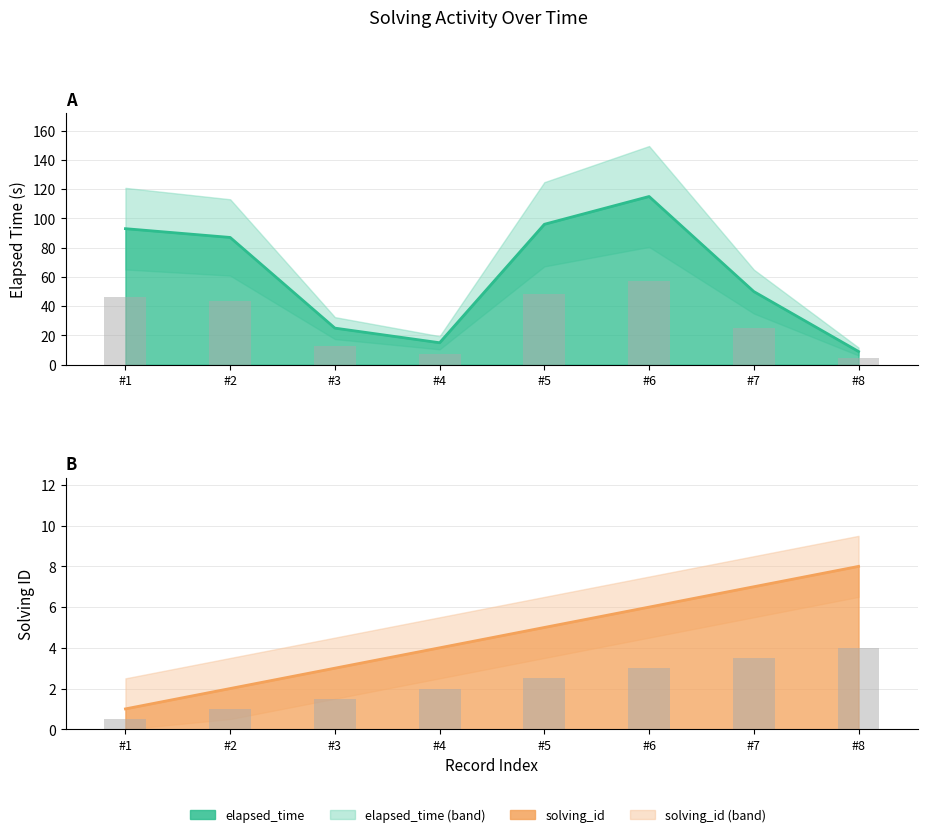

What is the value of the elapsed_time bar at the 3rd from the left?

25